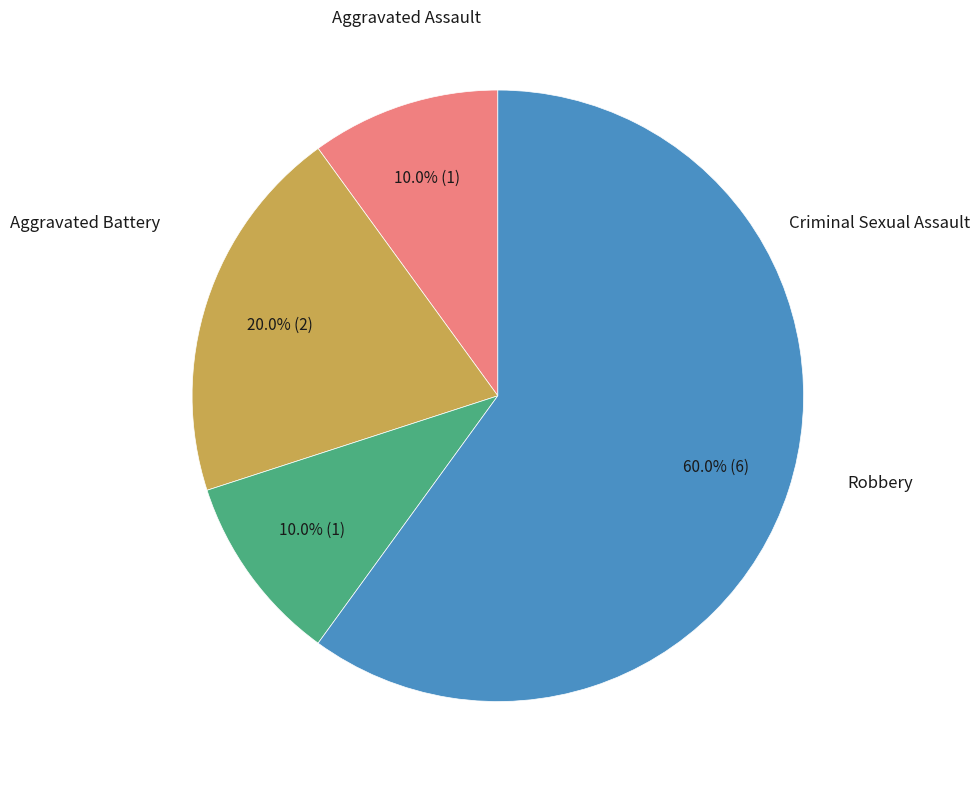

Does any single category account for the majority?

Yes